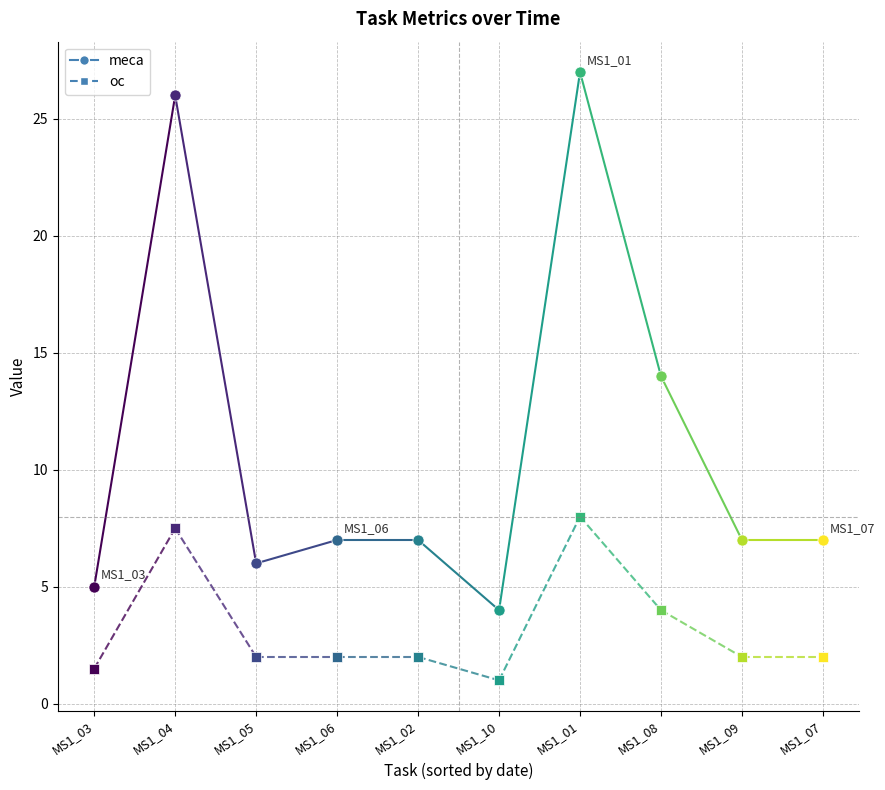

Which series has the largest total across all categories?

meca